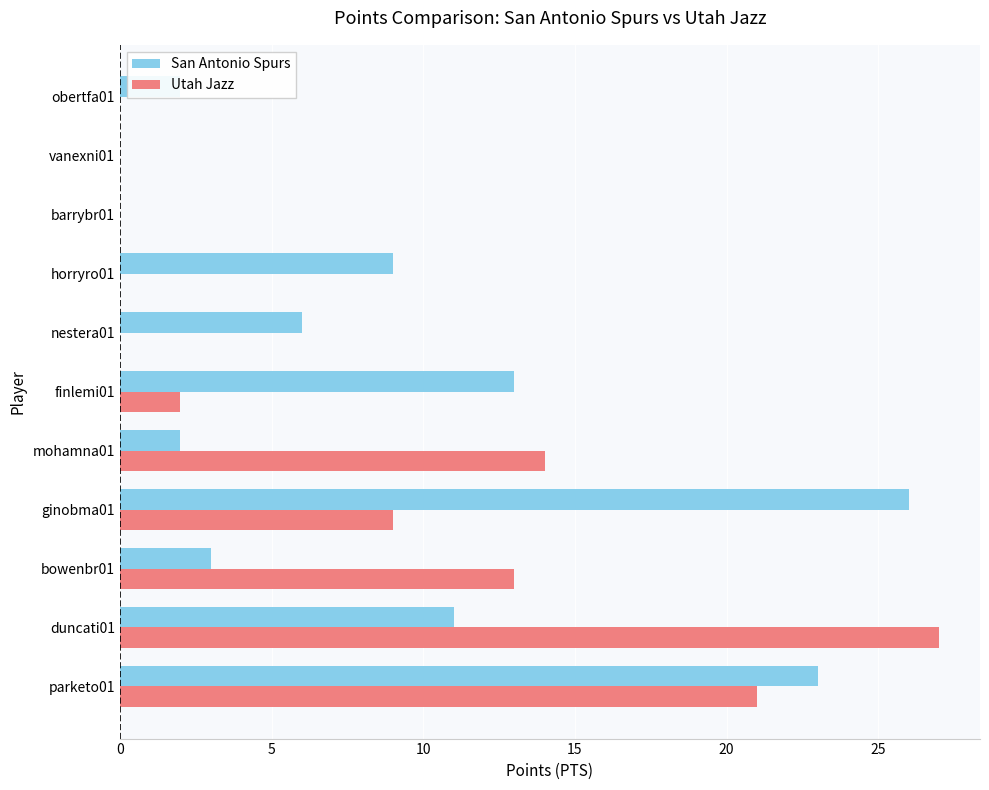

How many categories are shown in the chart?

11